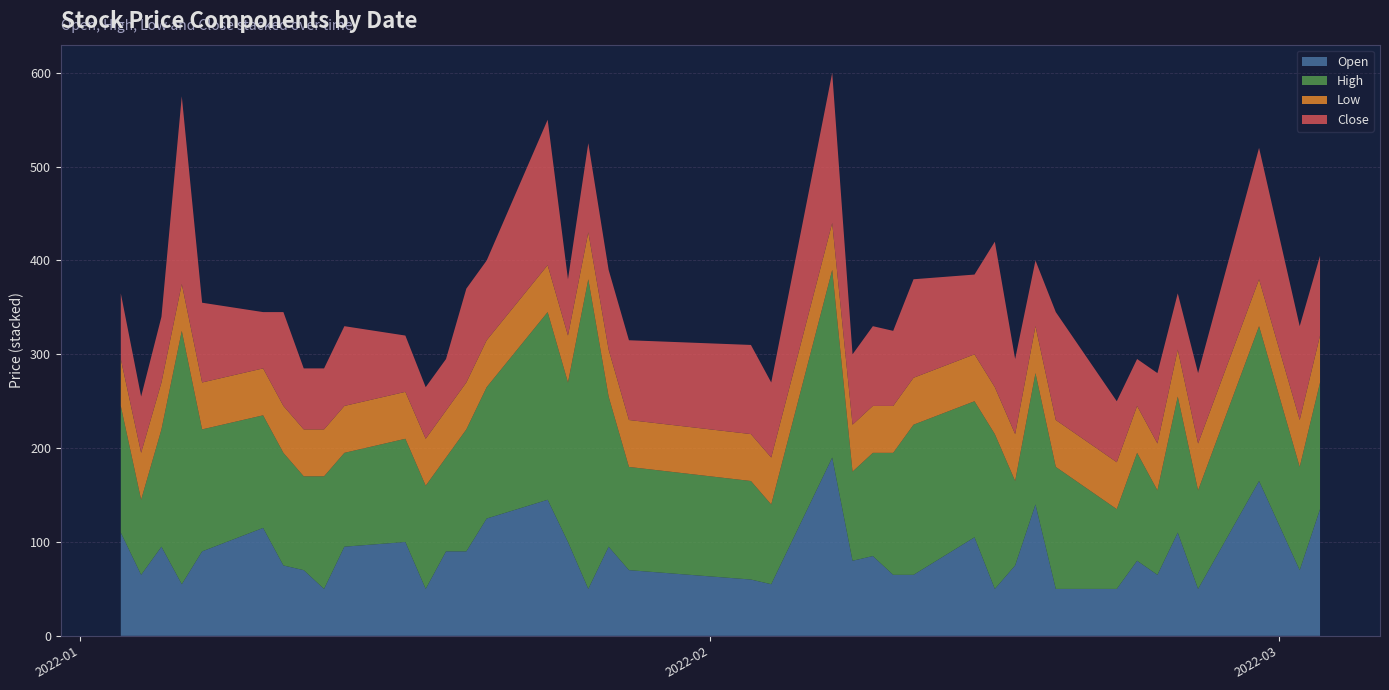

What are all the series names shown in the legend?

Open, High, Low, Close